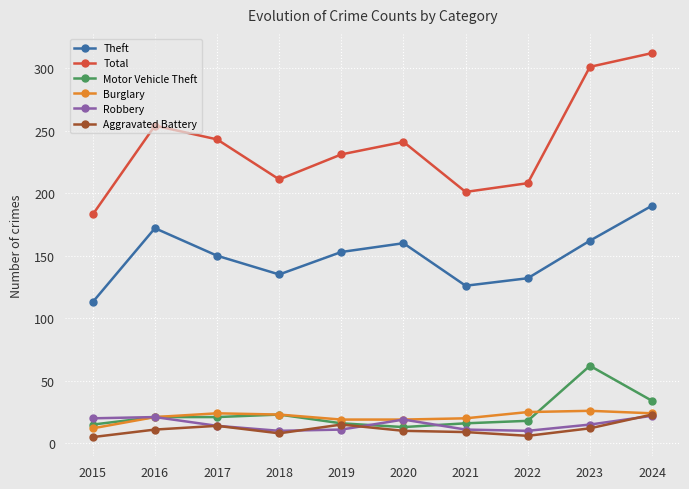

What is the maximum value shown in the chart?

312